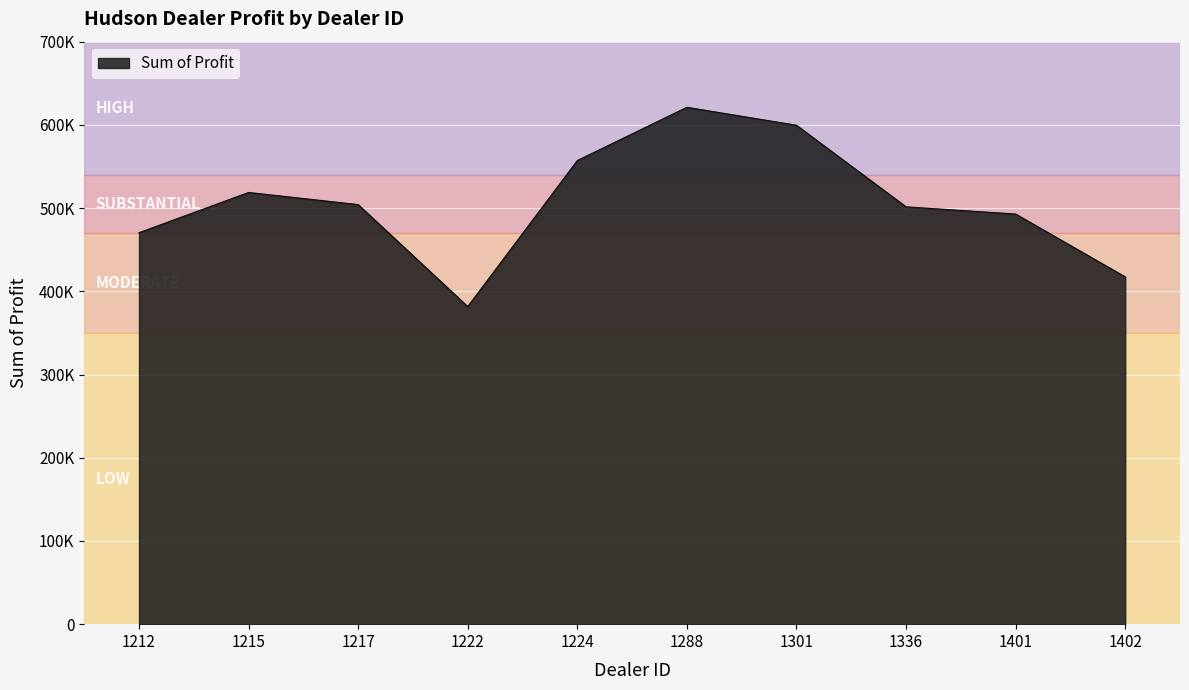

Does the chart have visible grid lines?

Yes